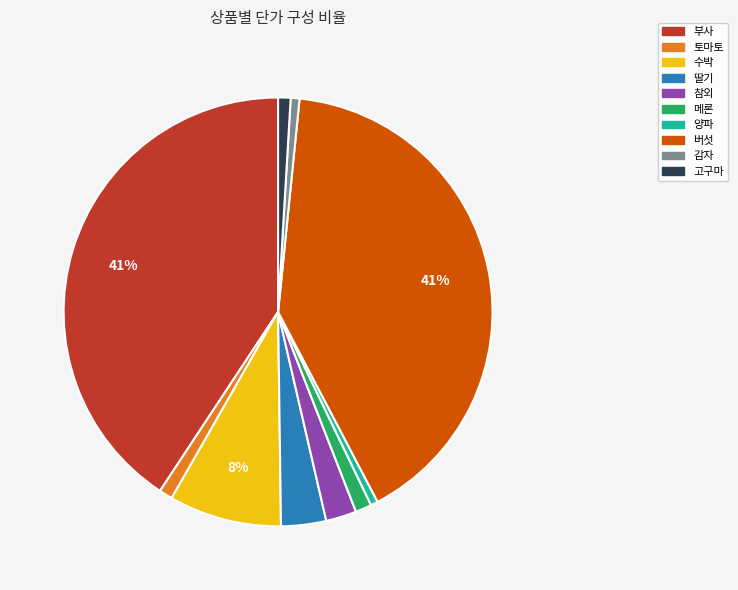

To the nearest percent, what percentage of the pie is 메론?

1%